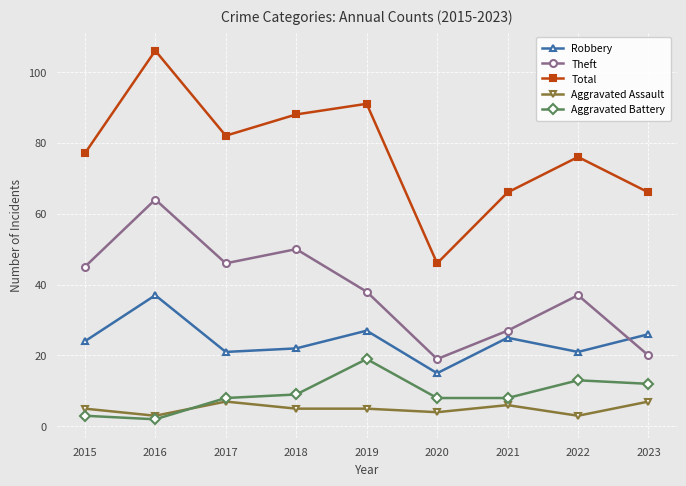

In Robbery, how many points are higher than both neighbors (excluding endpoints)?

3